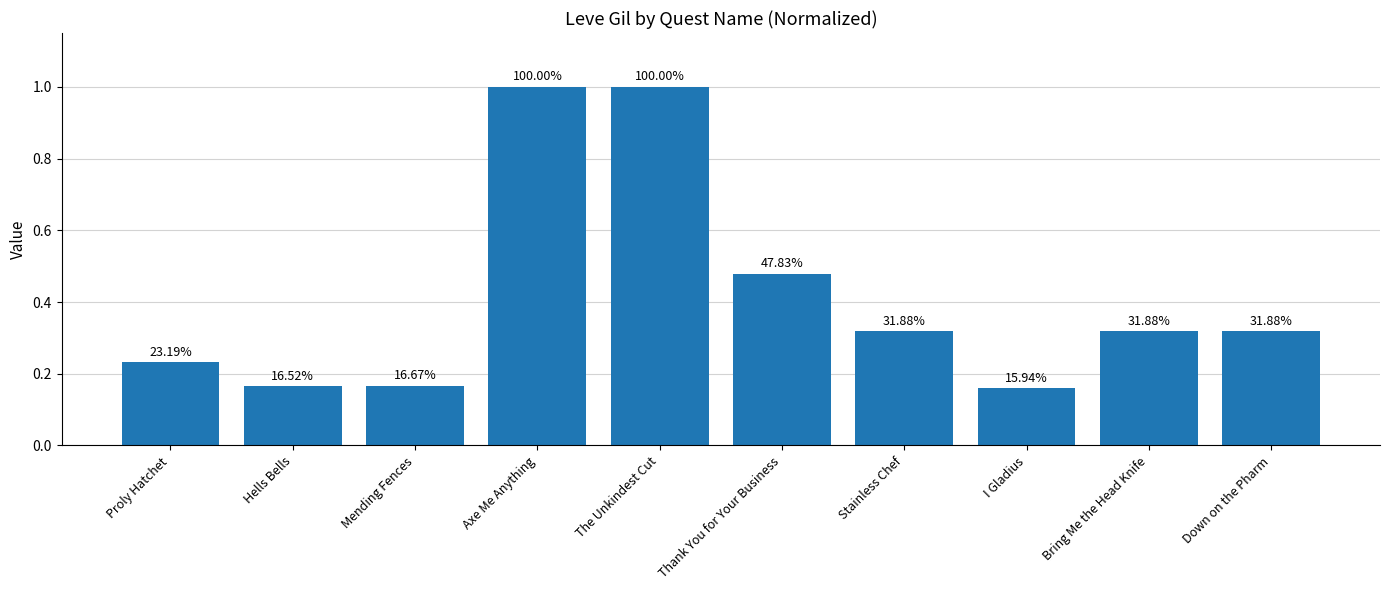

Are the bars horizontal?

No